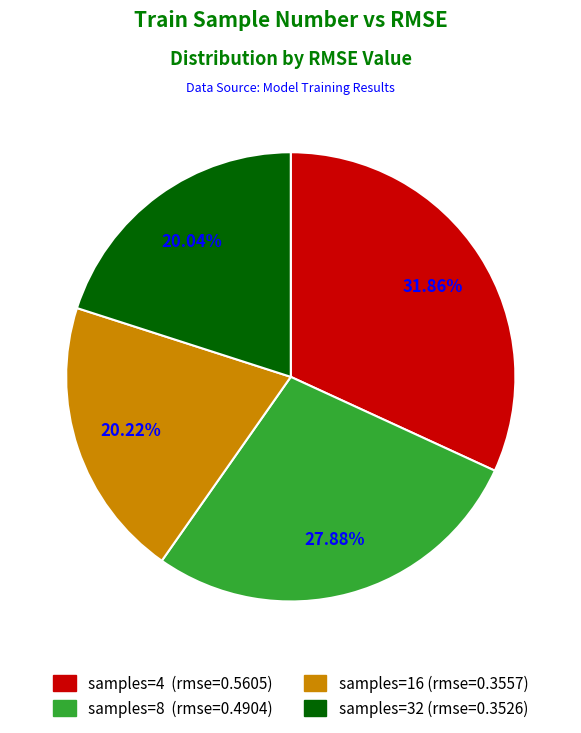

Is there any slice that represents more than half of the pie?

No